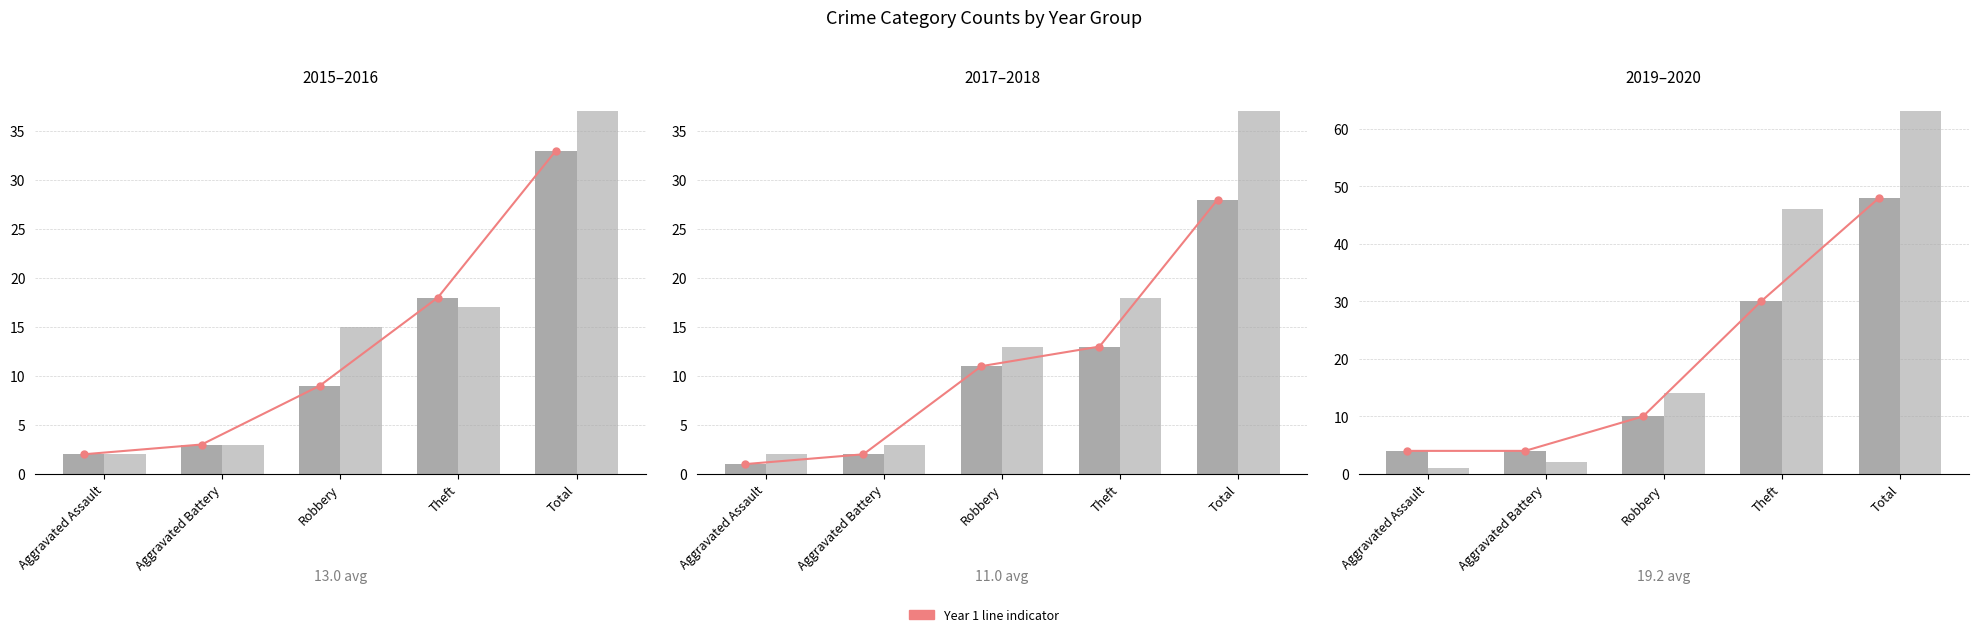

What is the difference between the values at Total and Aggravated Assault?

44